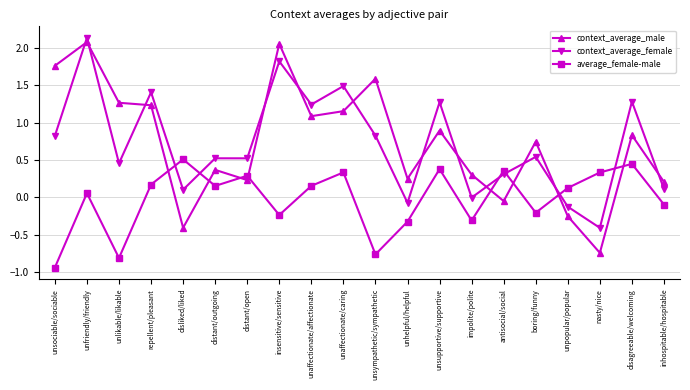

Does the chart have visible grid lines?

Yes